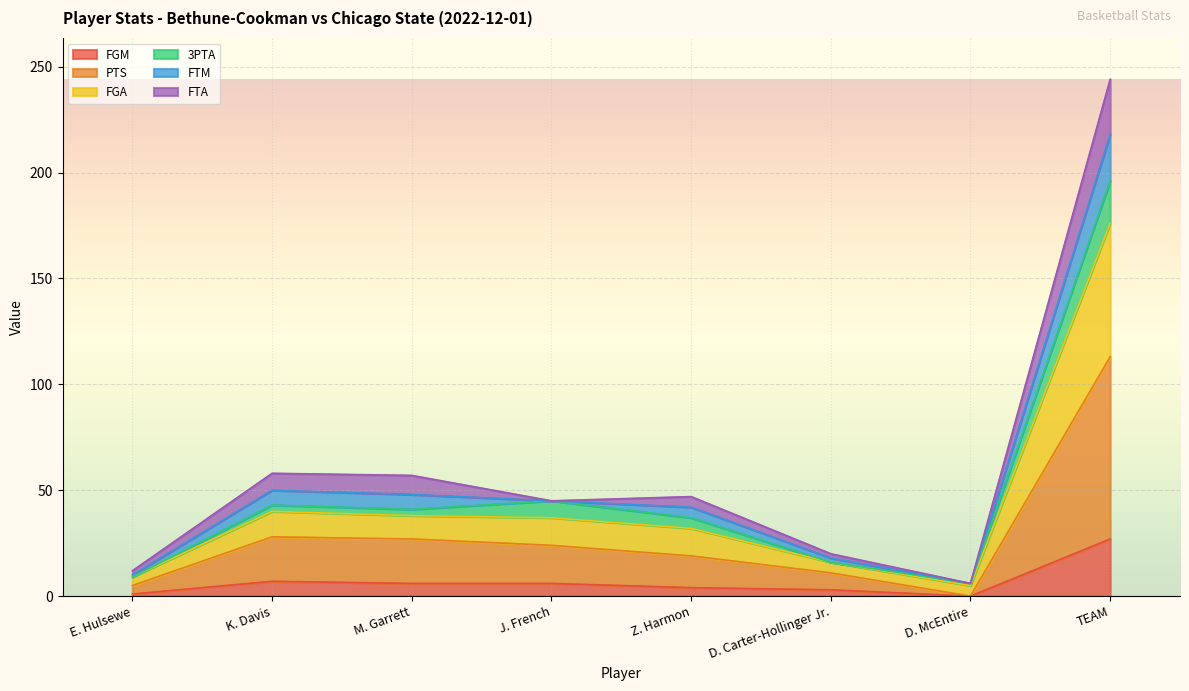

At which category is the sum across all series the highest?

TEAM